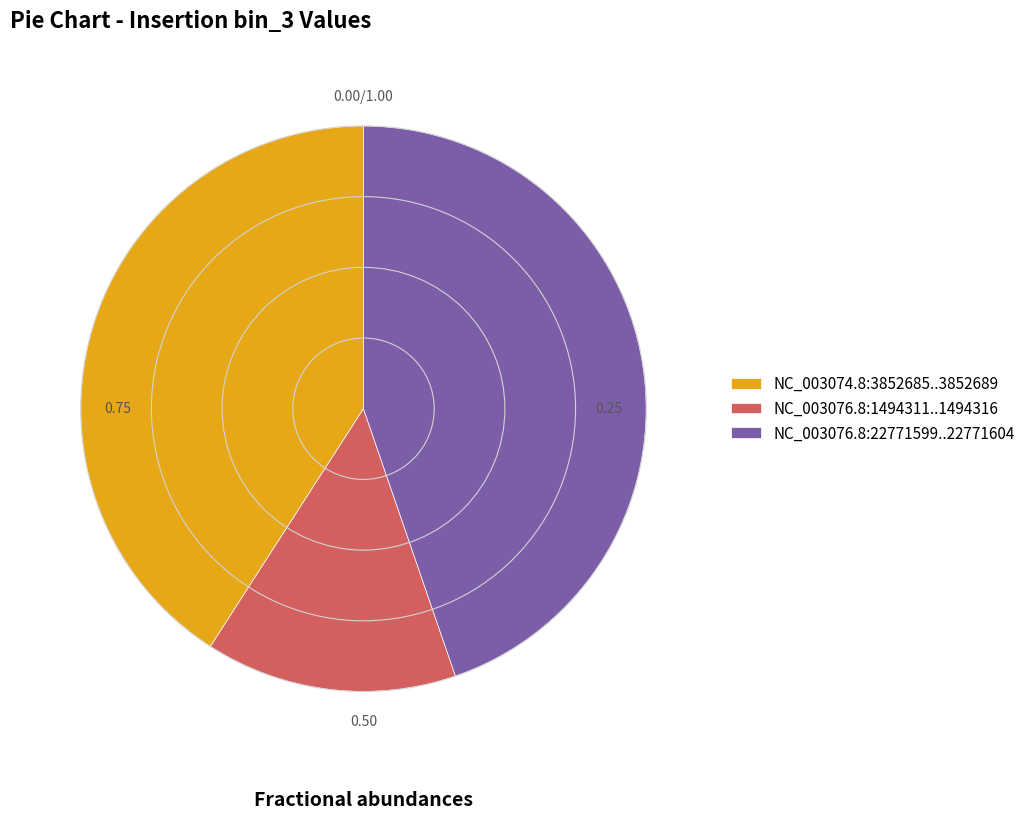

What is the ratio of the value at NC_003076.8:1494311..1494316 to the value at NC_003076.8:22771599..22771604?

0.3